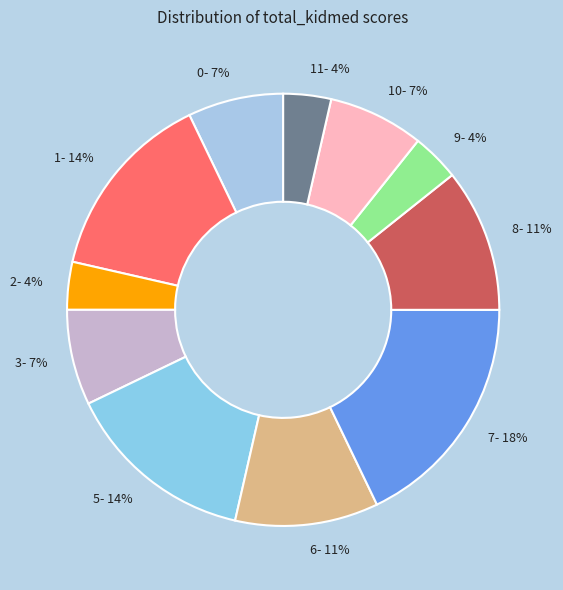

Which has a higher value, 7- 18% or 3- 7%?

7- 18%